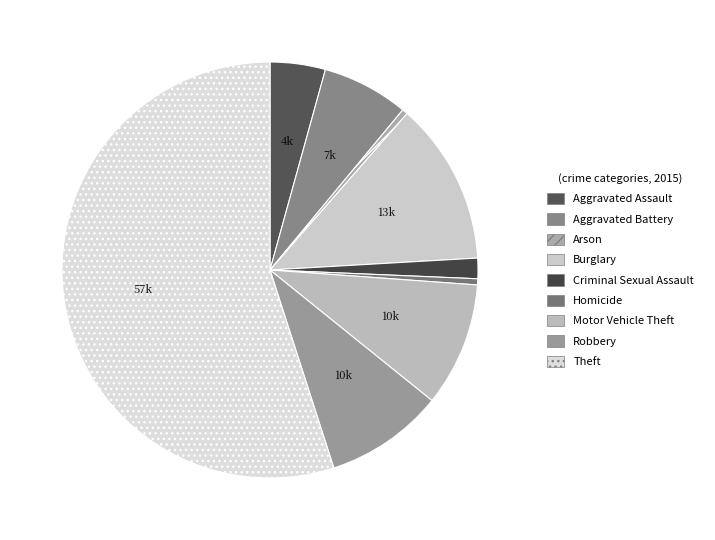

To the nearest percent, what is the difference between the Aggravated Battery and Aggravated Assault slice percentages?

2%